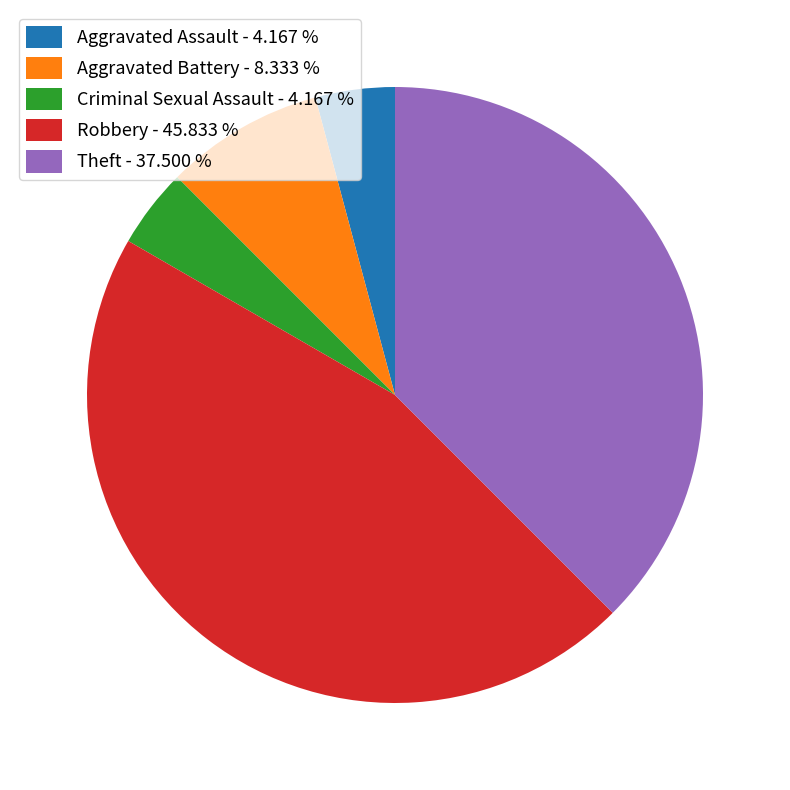

What is the largest slice in the pie chart?

Robbery